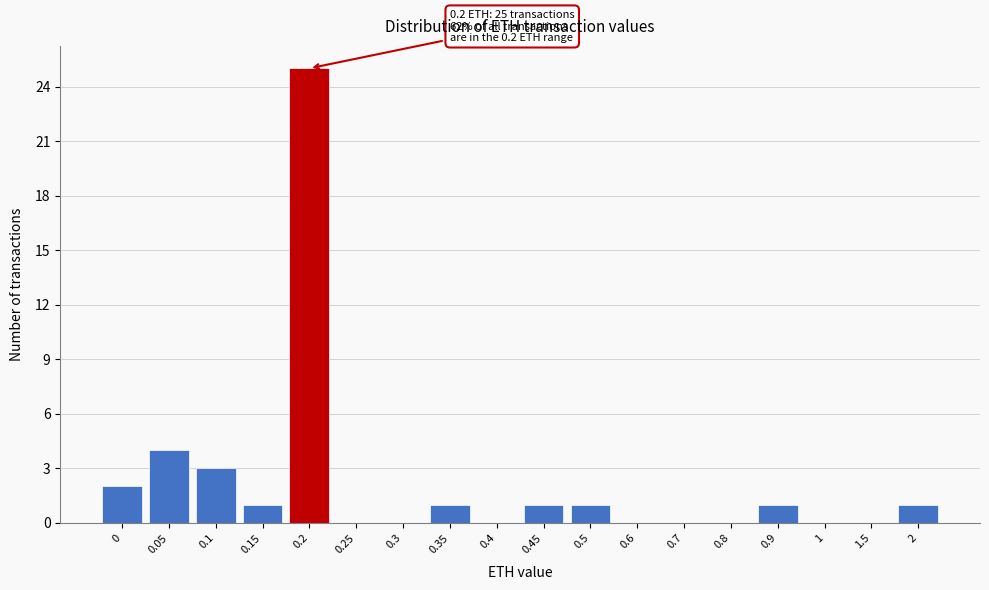

Reading left to right, transcribe all the data shown in this chart.

0=2	0.05=4	0.1=3	0.15=1	0.2=25	0.25=0	0.3=0	0.35=1	0.4=0	0.45=1	0.5=1	0.6=0	0.7=0	0.8=0	0.9=1	1=0	1.5=0	2=1